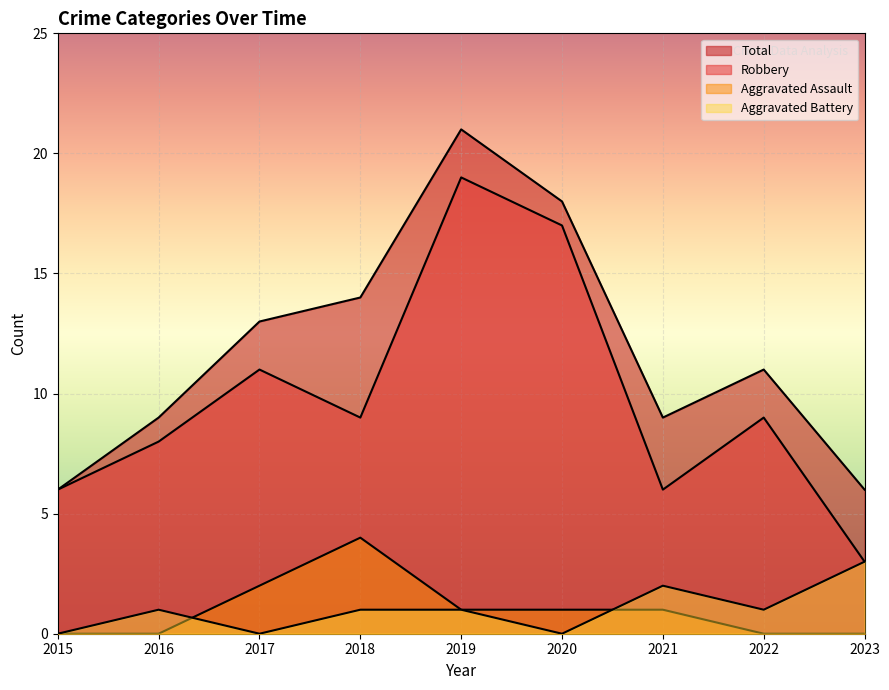

True or false: Robbery has more than 0 points higher than both neighbors.

True